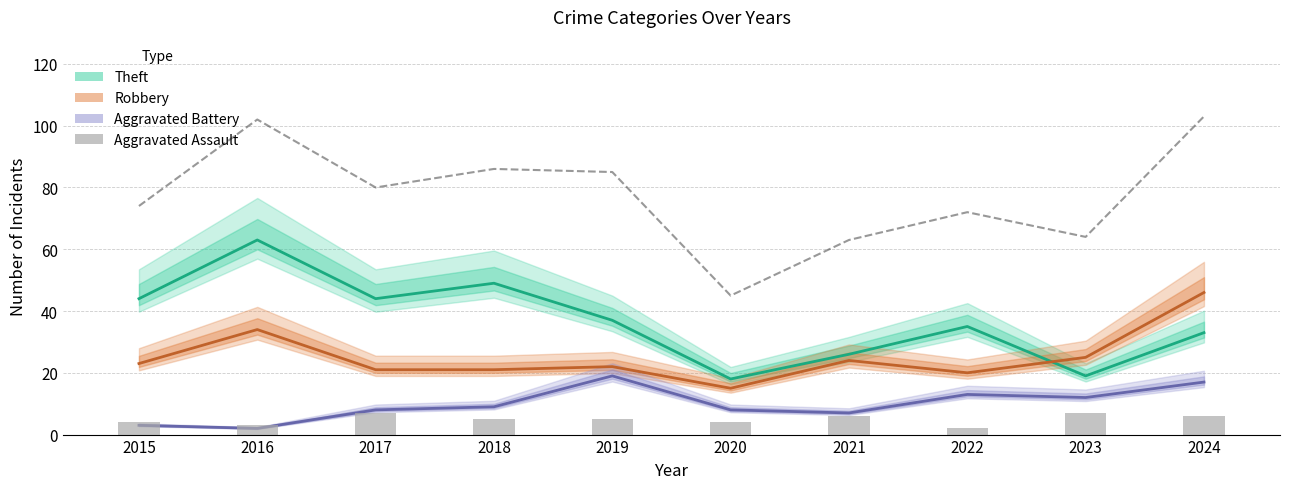

What is the difference between the Aggravated Assault values at 2023 and 2018?

2